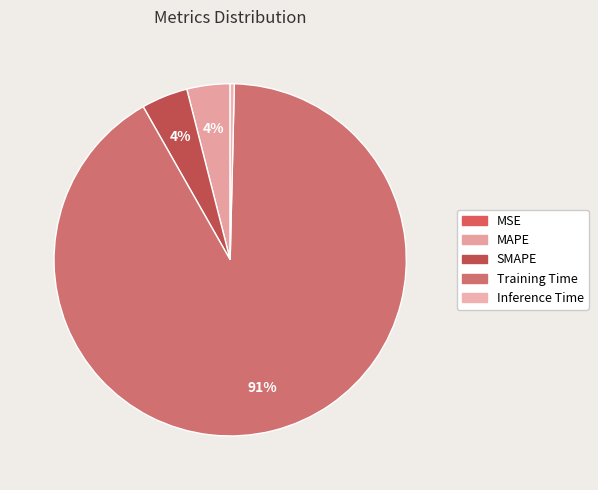

How many slices are in this pie chart?

5